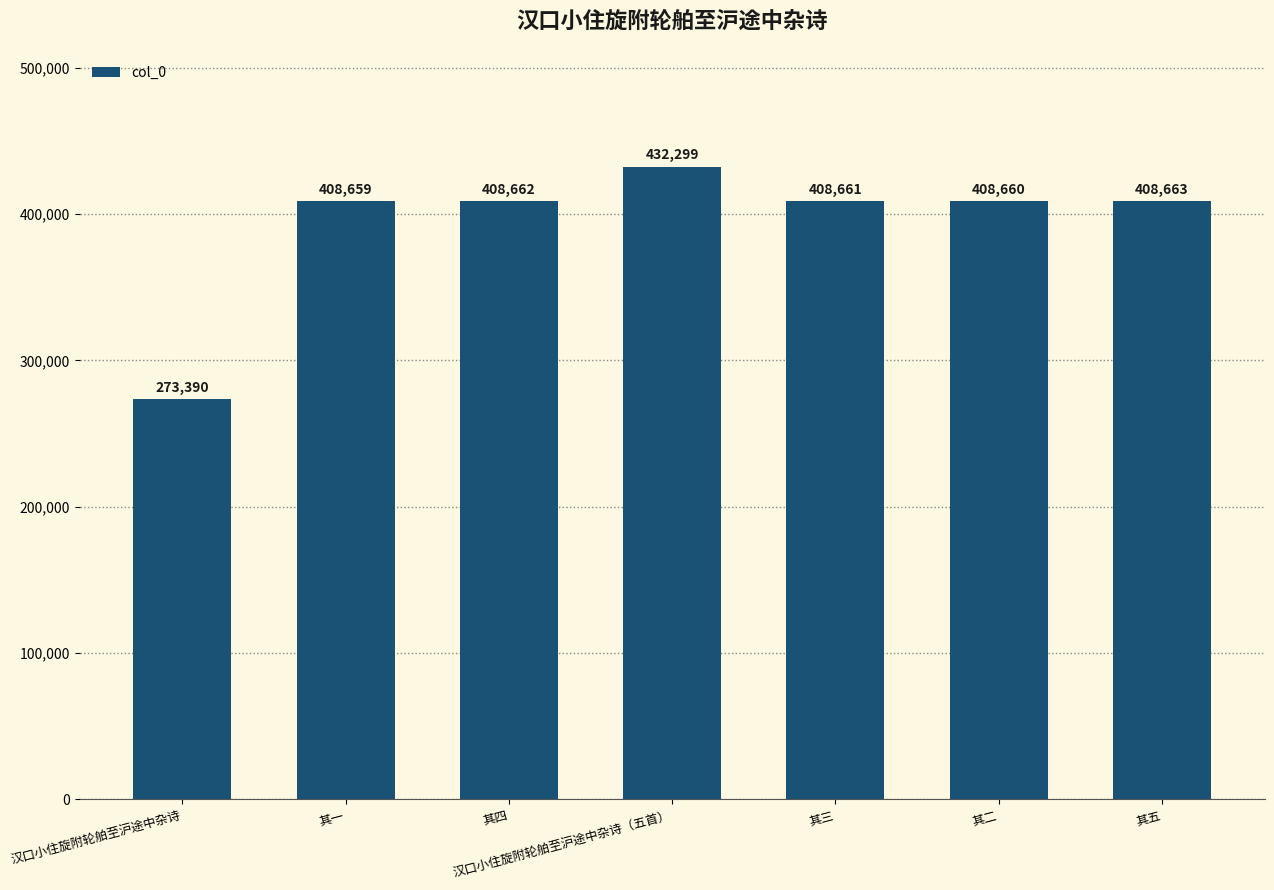

List the labels in order of value, largest first.

汉口小住旋附轮舶至沪途中杂诗（五首）, 其五, 其四, 其三, 其二, 其一, 汉口小住旋附轮舶至沪途中杂诗